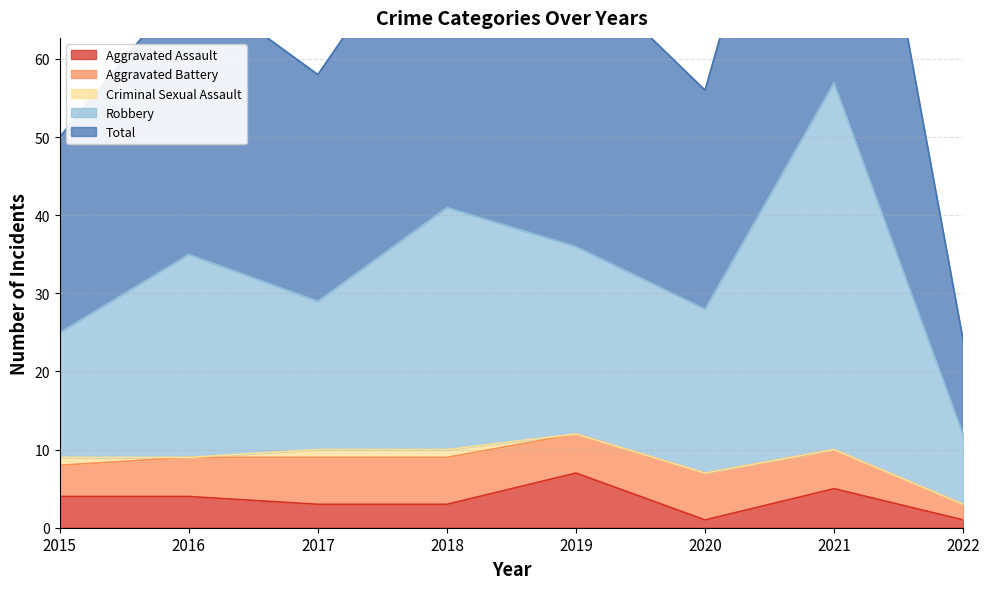

True or false: Aggravated Assault and Robbery cross at least once.

False